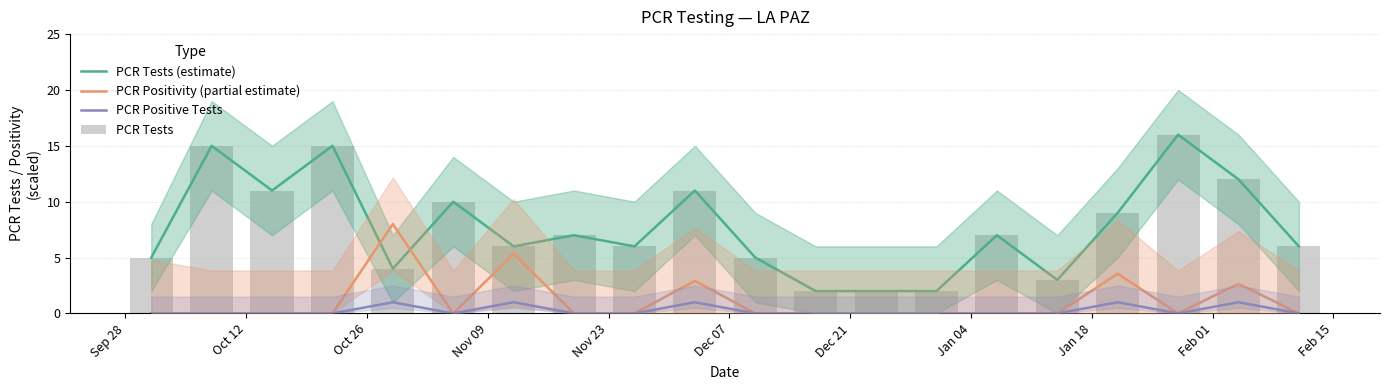

How many data points does each series have?

20